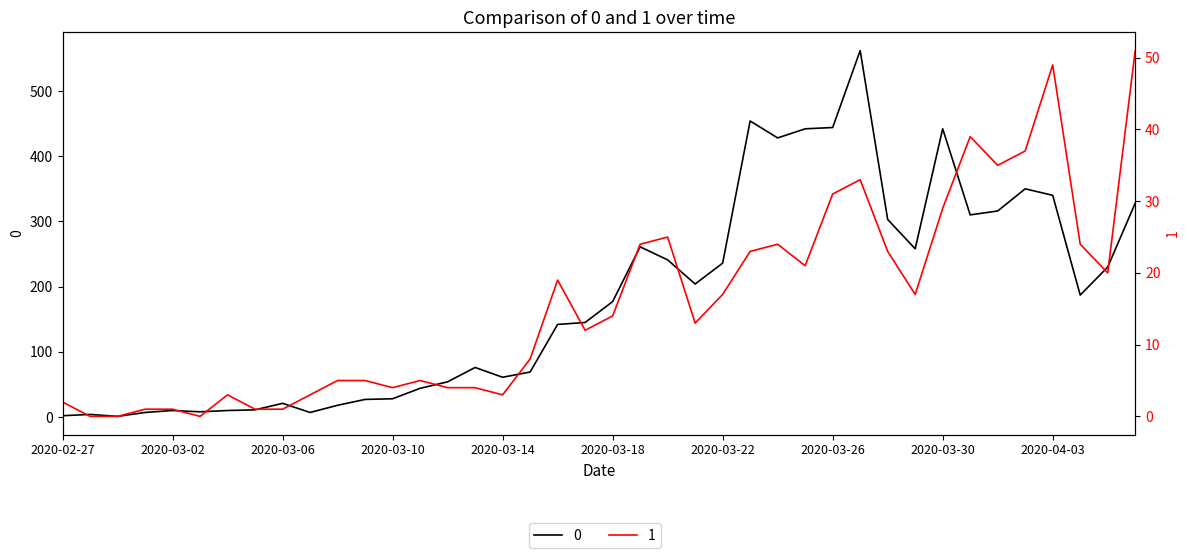

What is the total value across all series at 2020-03-07?

10